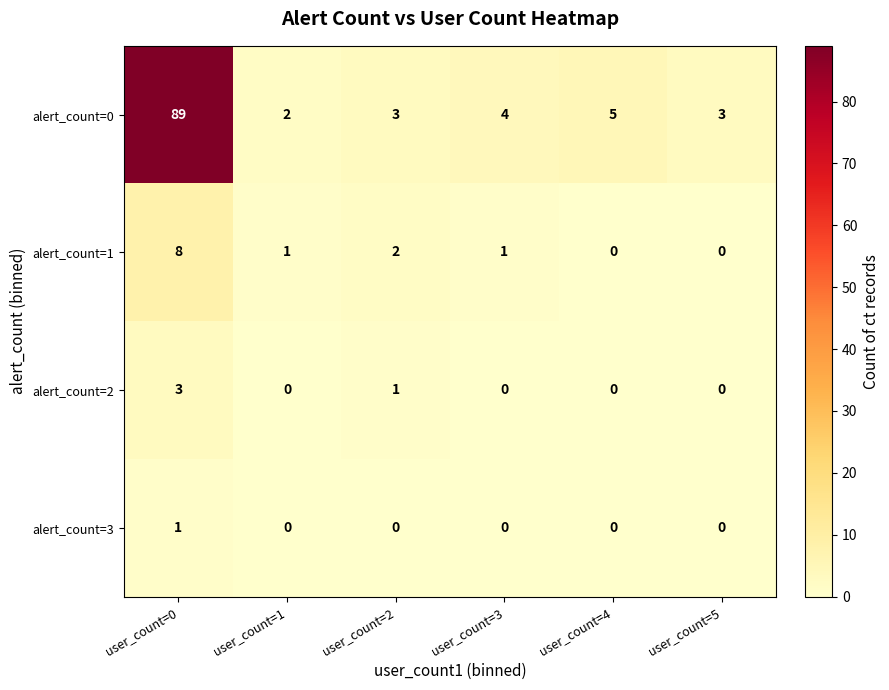

What is the sum of the alert_count=0 values at user_count=3 and user_count=4?

9